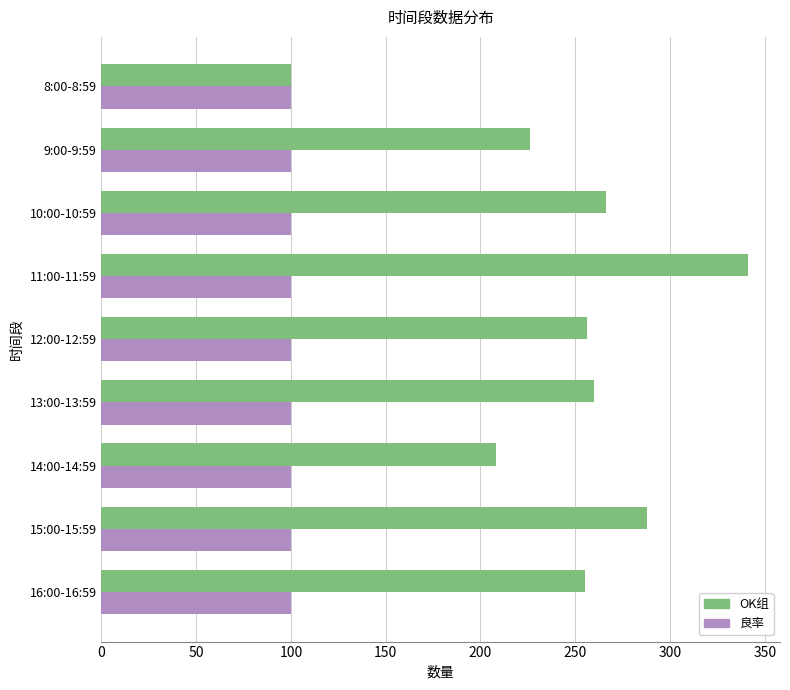

At which label is OK组 closest to 220?

9:00-9:59